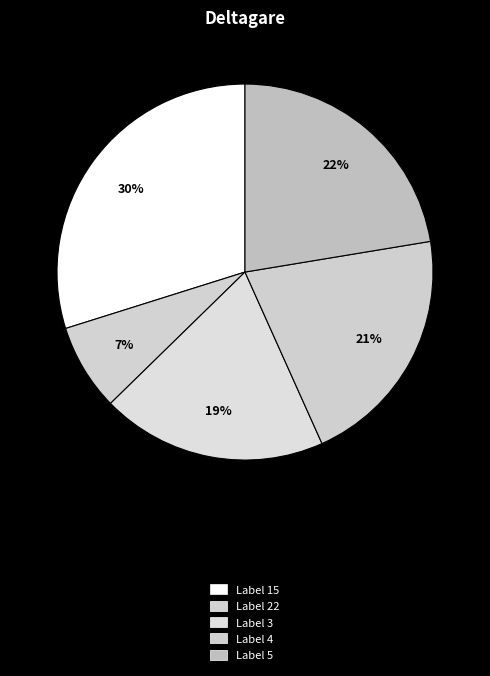

Count the number of slices in the pie.

5